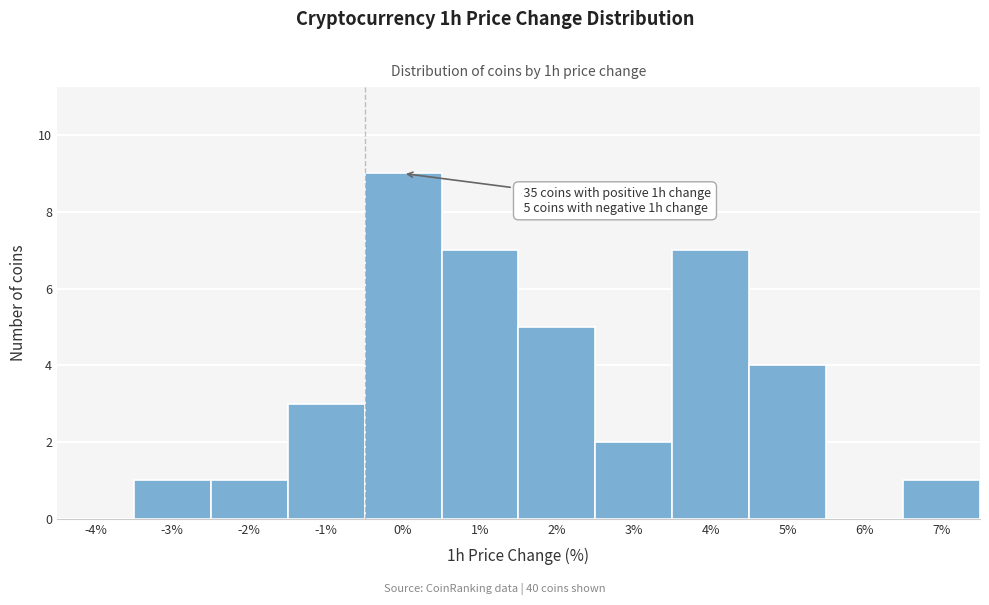

The chart shows a value of 15 at 0%. True or false?

False